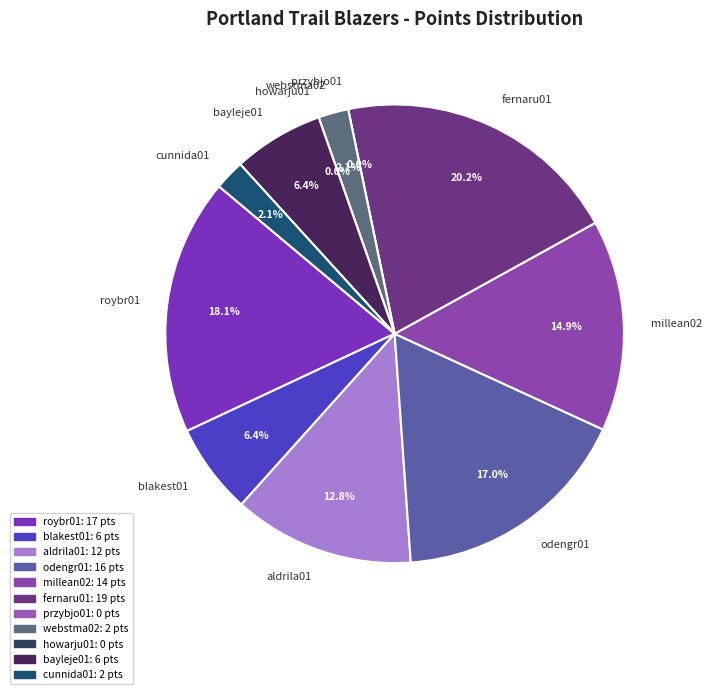

Which slice is the largest?

fernaru01